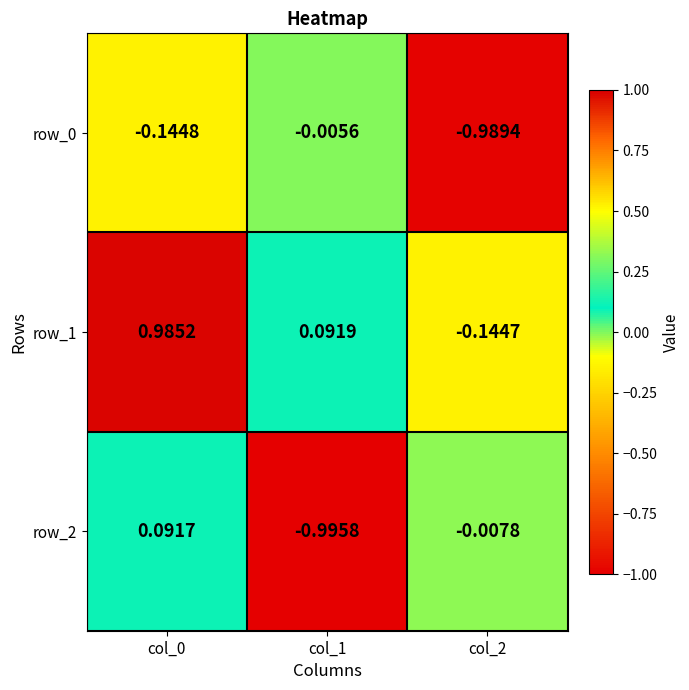

Is the value of row_2 at col_0 greater than the value of row_0 at col_0?

Yes